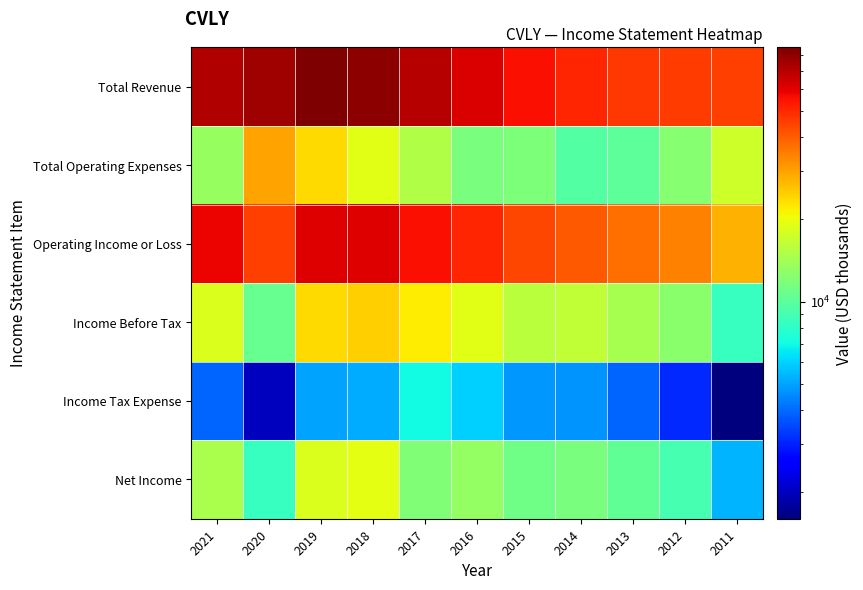

How many categories are shown in the chart?

11